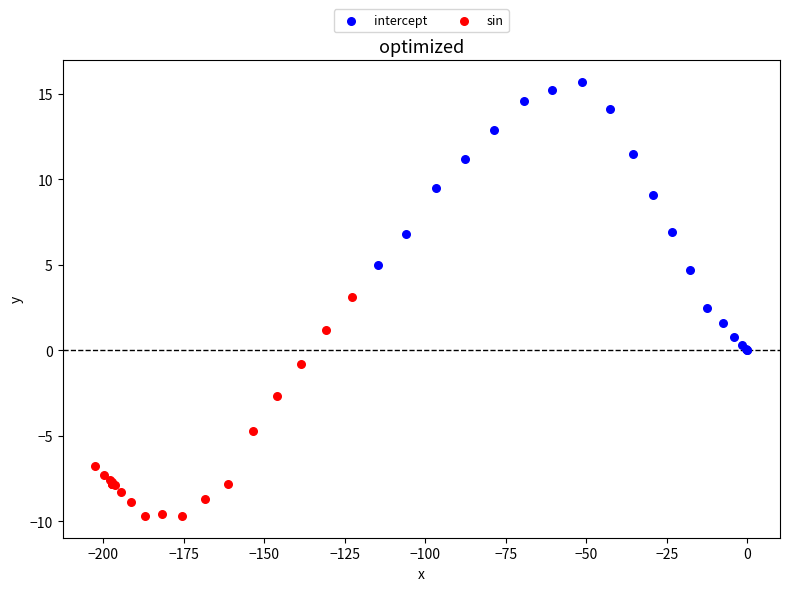

Which series contains the highest Y value?

intercept